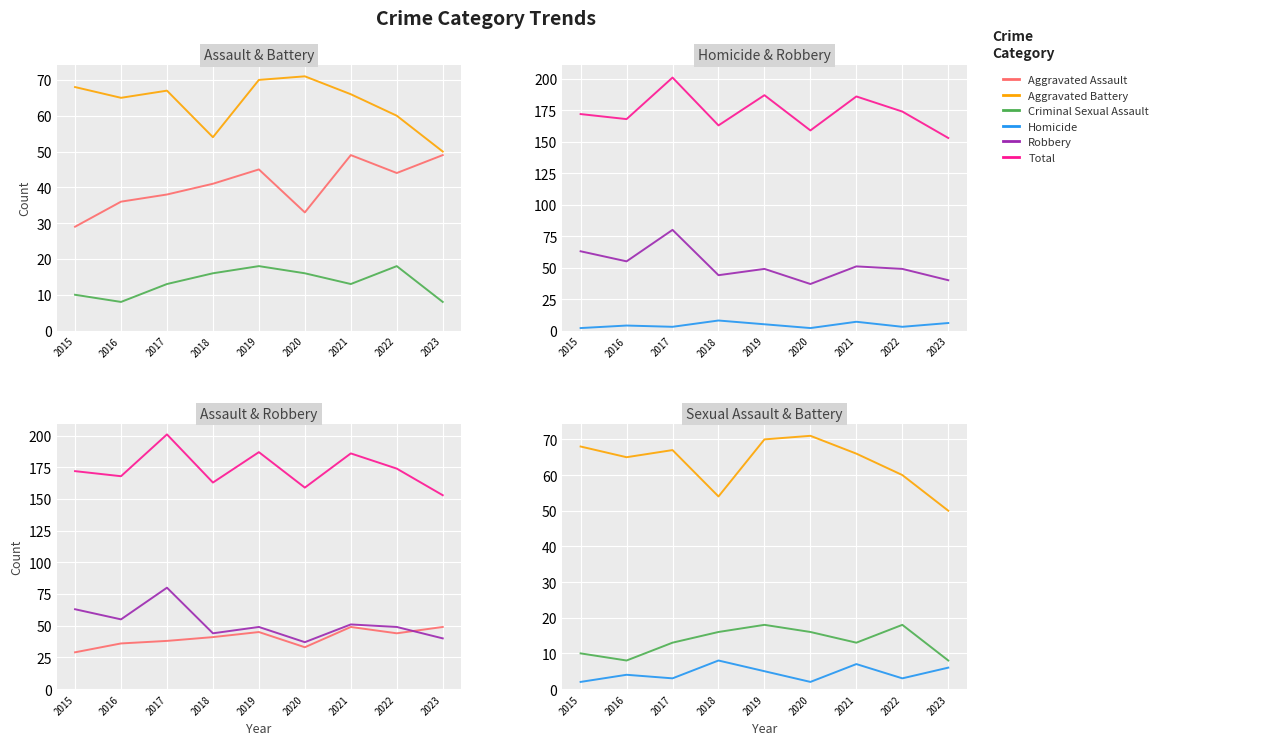

Which series has the largest range (max minus min)?

Total